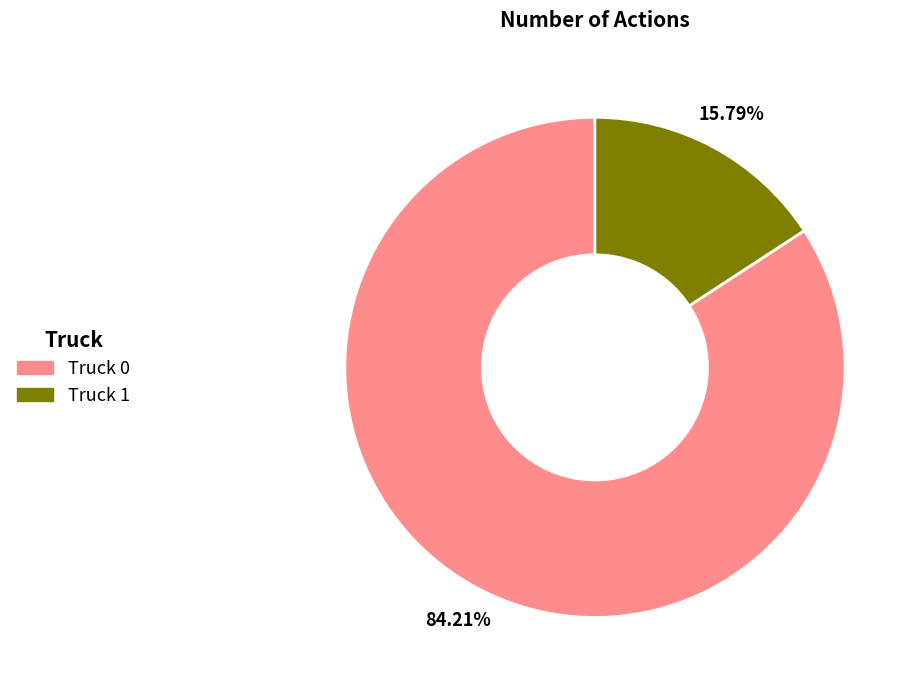

What is the ratio of the value at Truck 0 to the value at Truck 1?

5.3